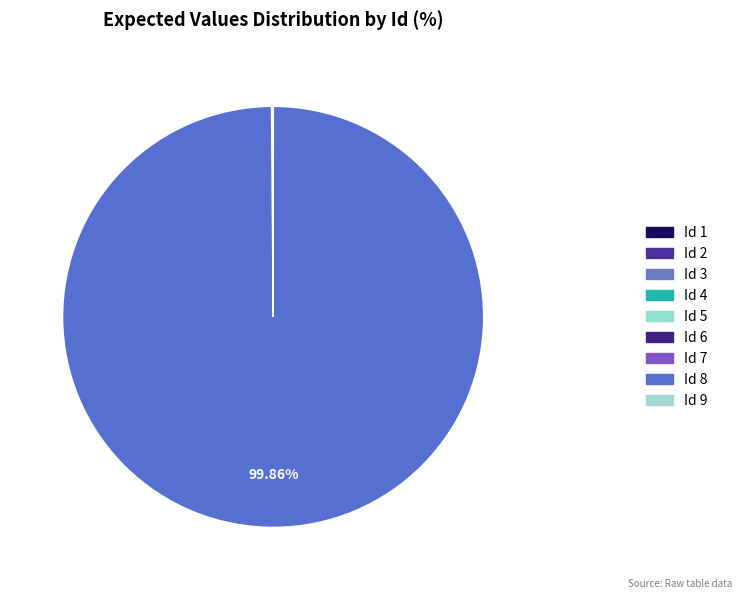

Is there a majority slice in this chart?

Yes